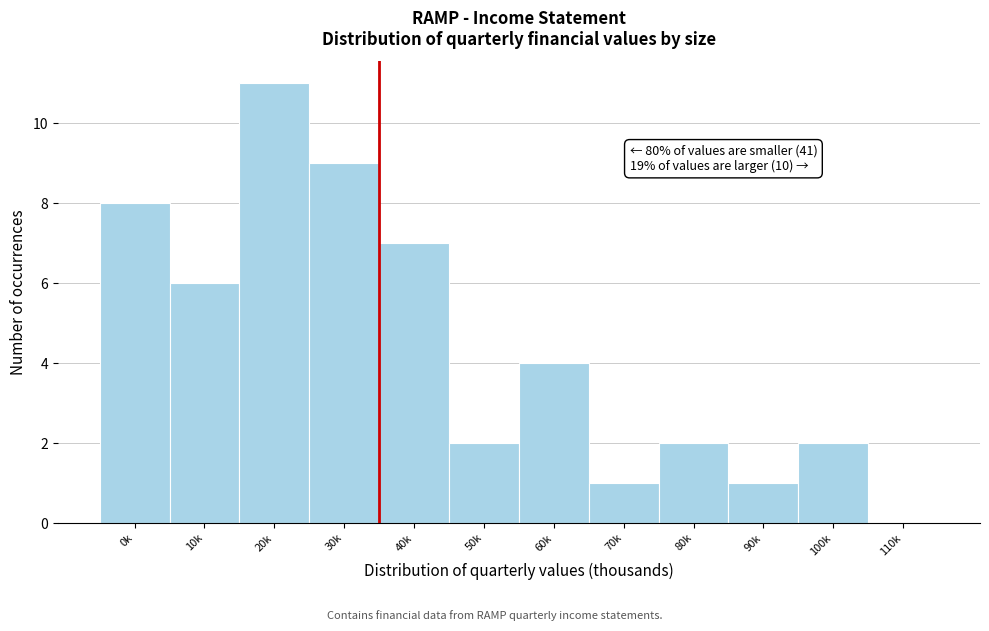

Reading right to left, extract all data points from this chart.

110k=0	100k=2	90k=1	80k=2	70k=1	60k=4	50k=2	40k=7	30k=9	20k=11	10k=6	0k=8